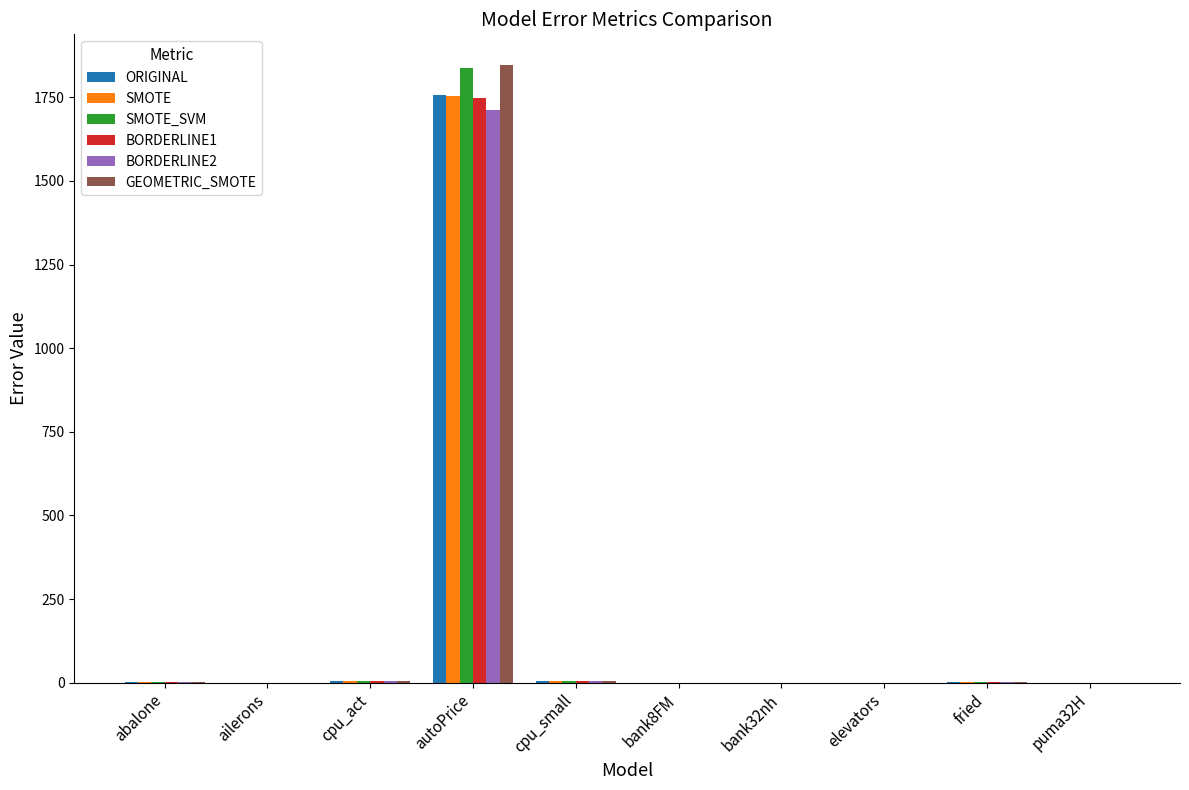

At which category is the sum across all series the highest?

autoPrice